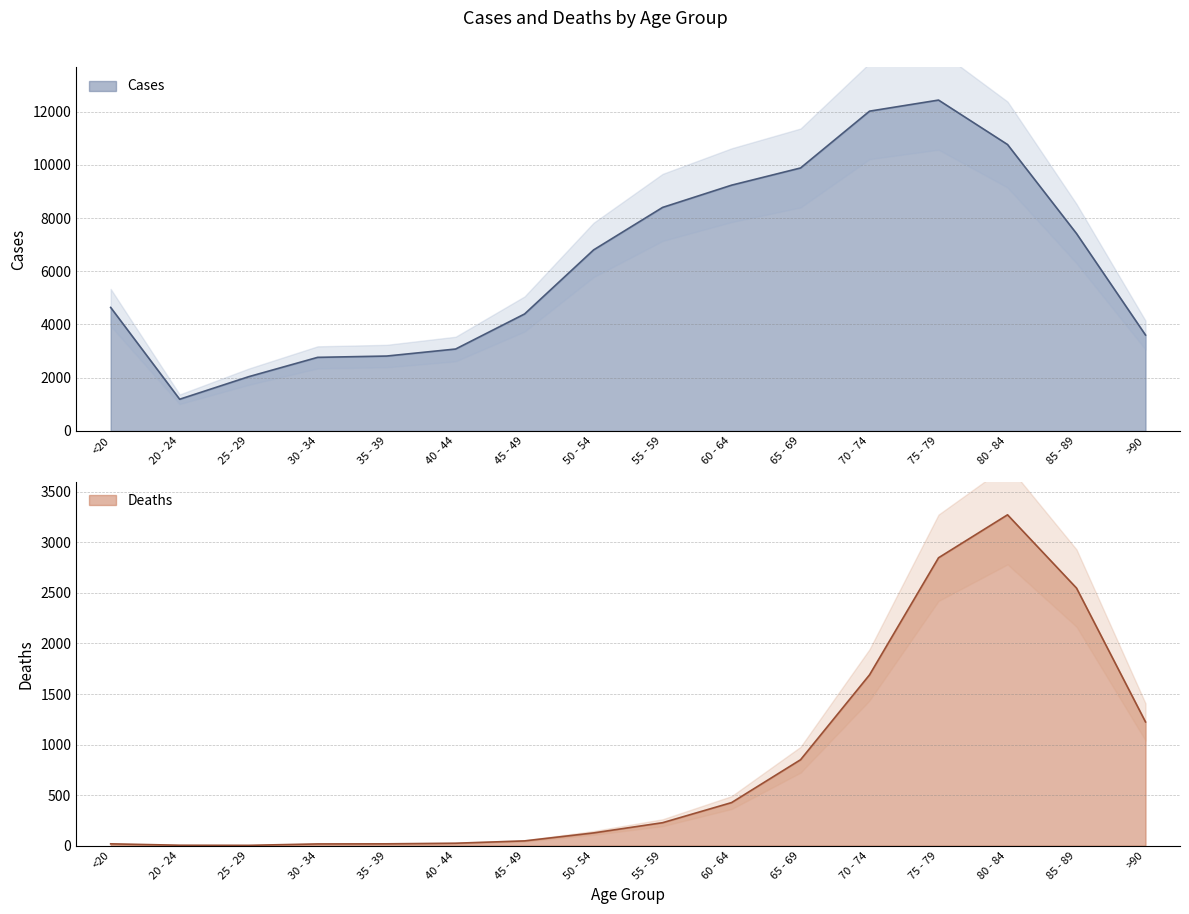

Is it true that Deaths equals 3273 at 80 - 84?

True